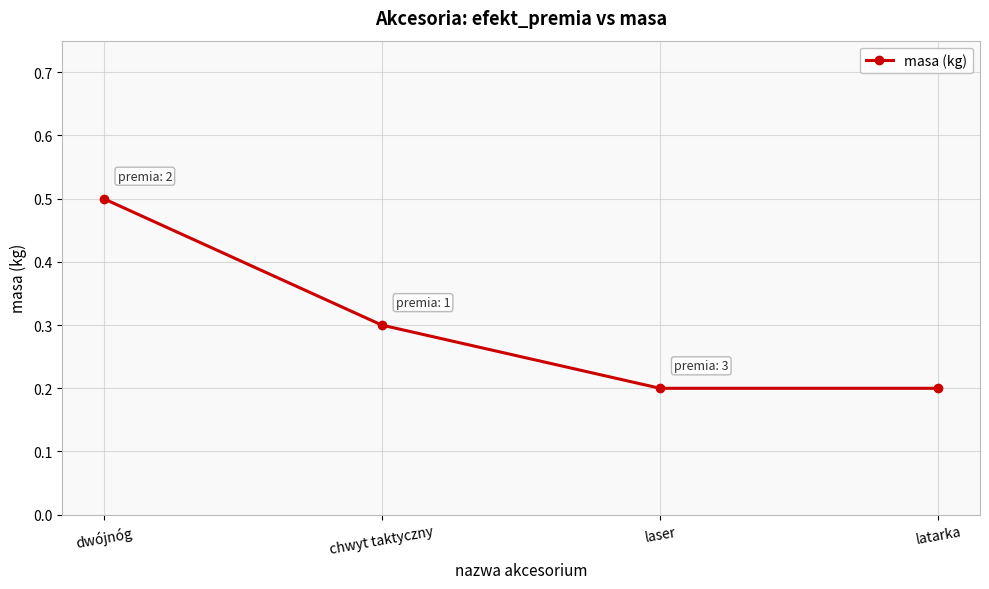

Between dwójnóg and latarka, which is larger?

dwójnóg